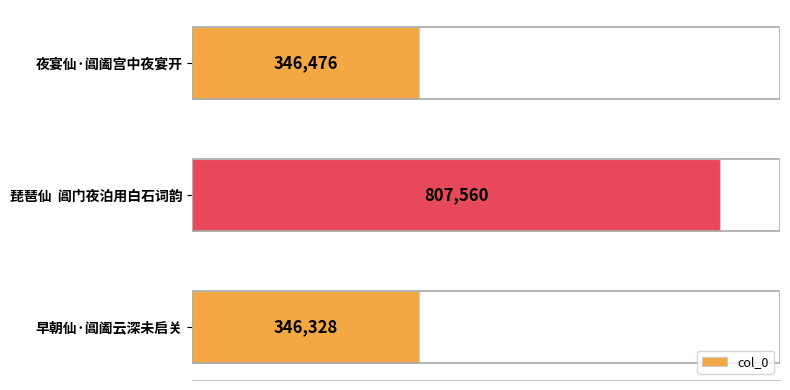

What is the average value?

500121